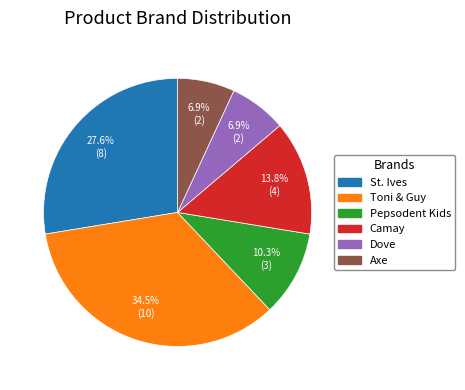

Is it true that Pepsodent Kids is 21% of the pie?

False